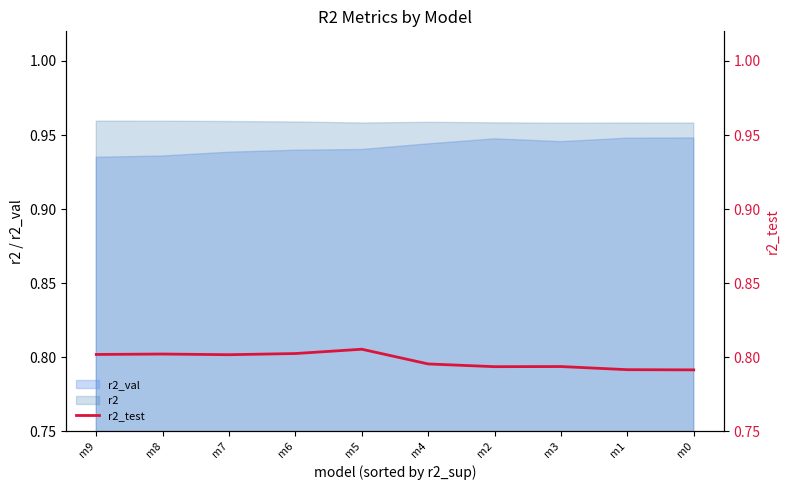

What is the sum of all values?

8.0